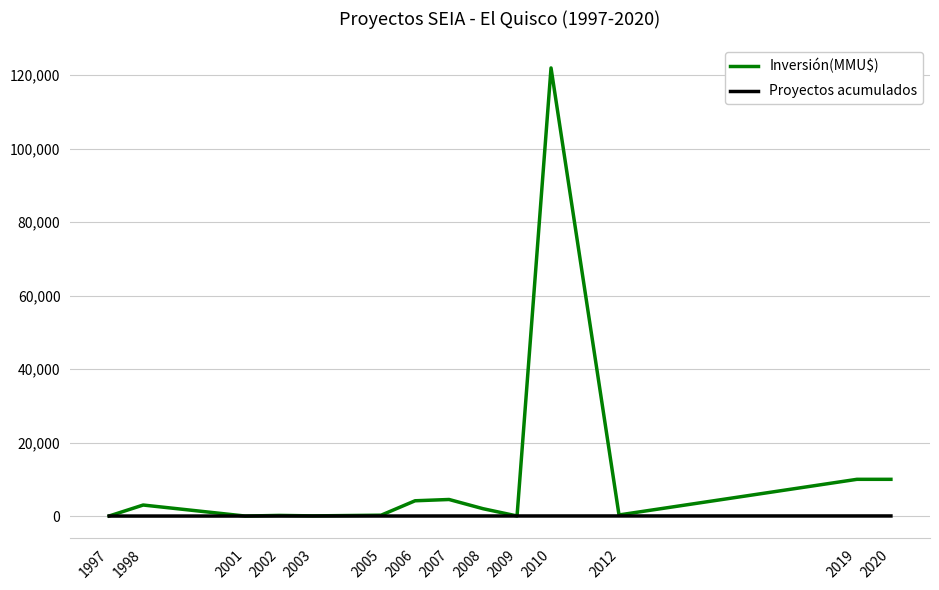

How many values in the Proyectos acumulados series are below 17?

7